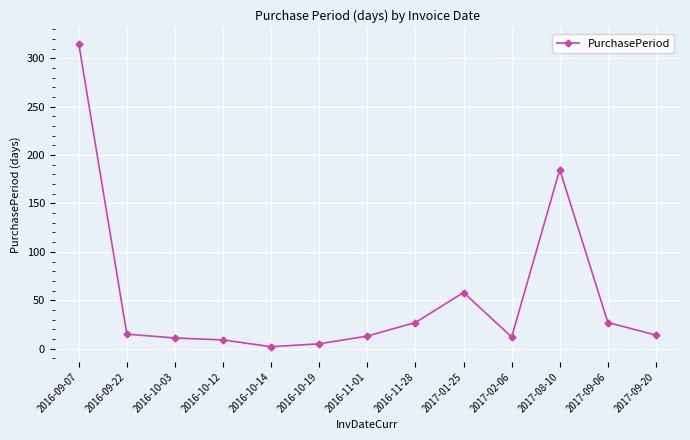

Approximately how many times larger is the value at 2017-09-20 compared to 2016-11-28?

0.5